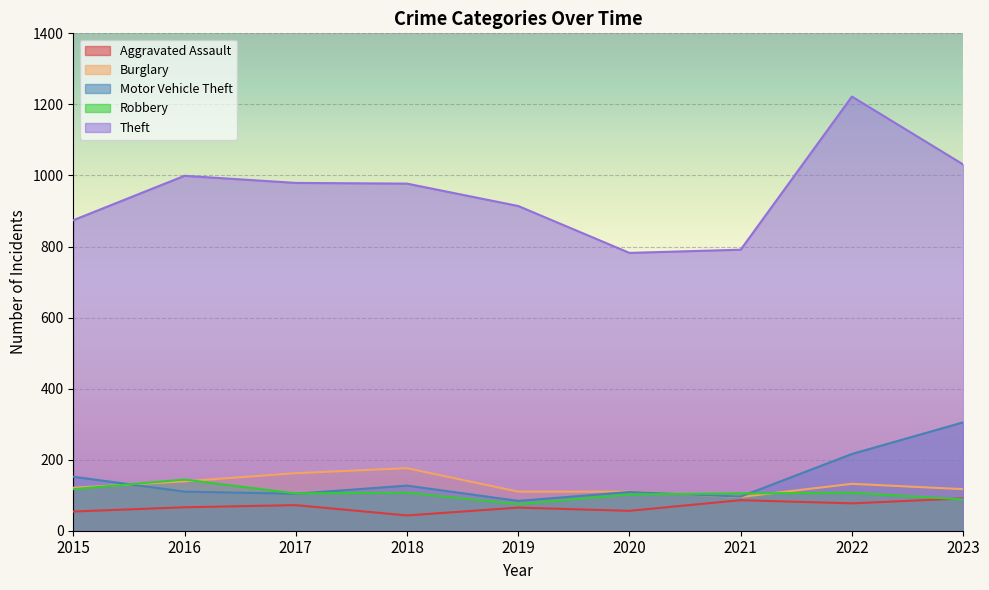

Is the value of Theft at 2022 greater than the value of Aggravated Assault at 2019?

Yes